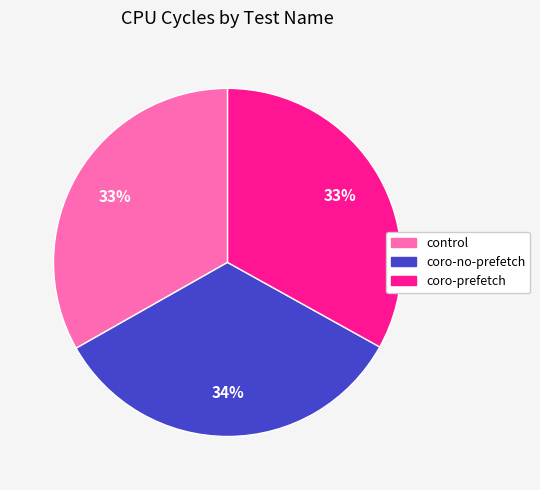

Which category has the biggest portion of the pie?

coro-no-prefetch